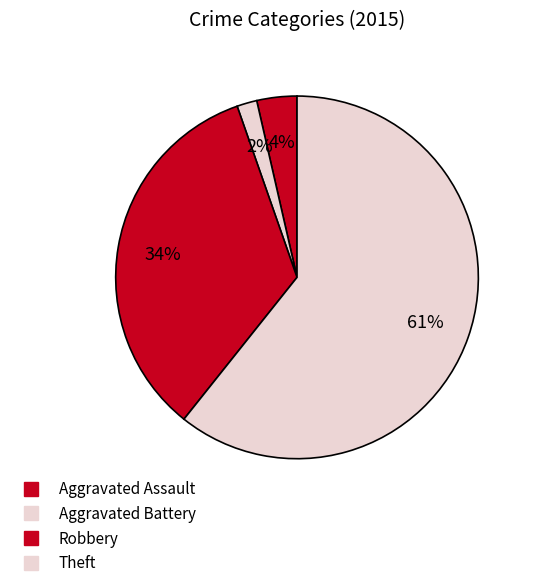

To the nearest percent, what is the average slice percentage?

25%